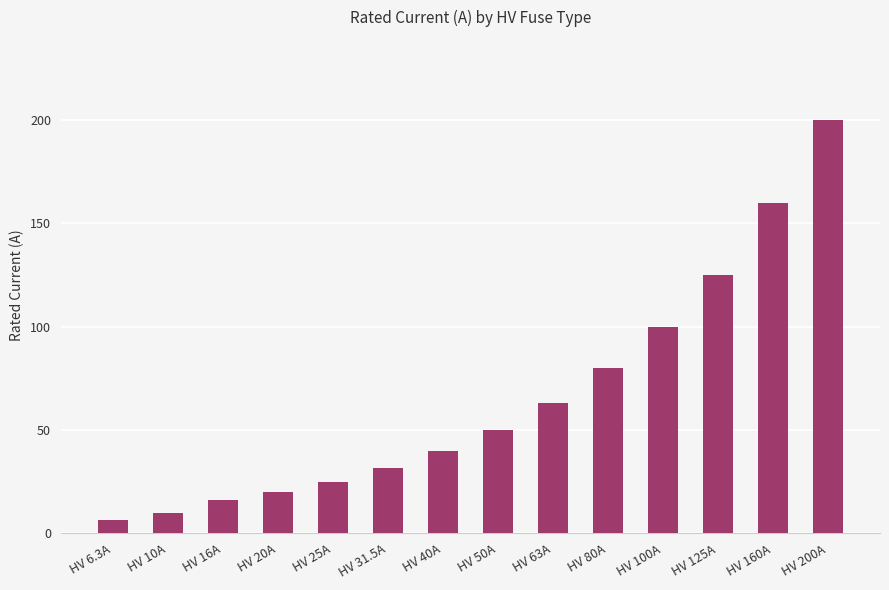

How many distinct data groups are displayed?

1